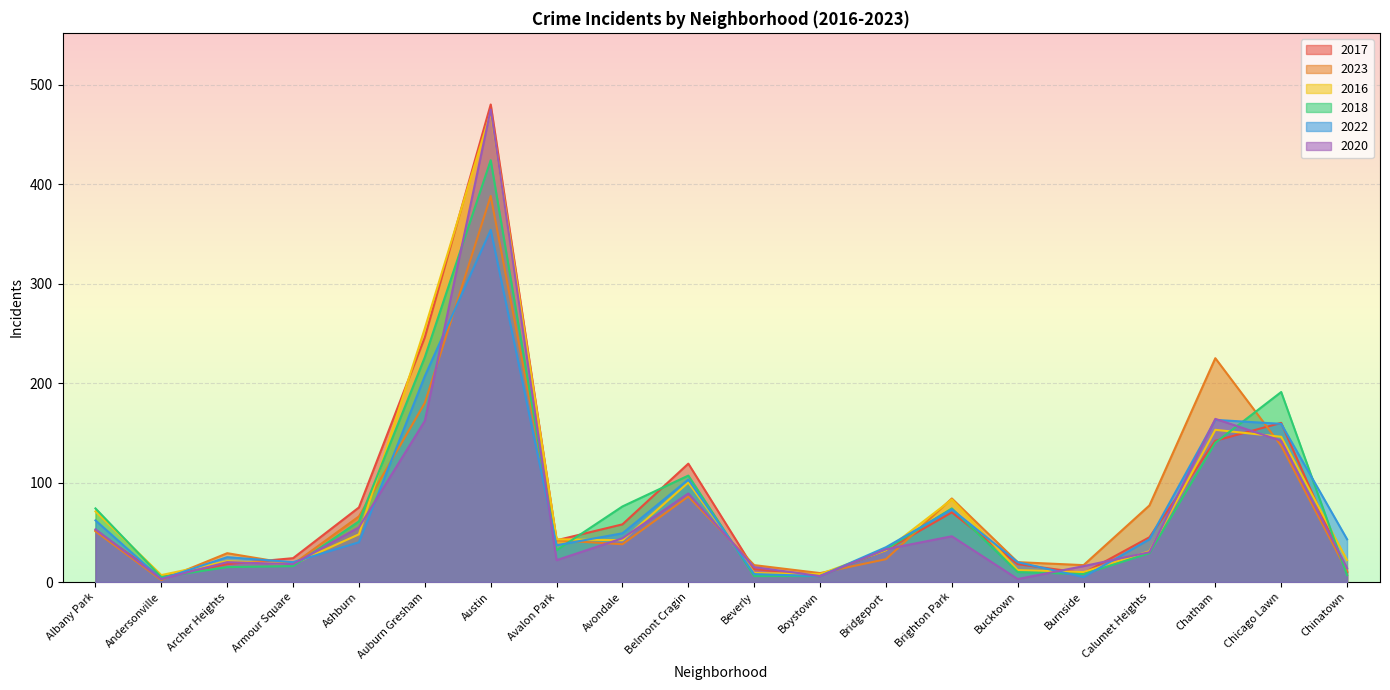

How many times do 2023 and 2017 cross each other?

7